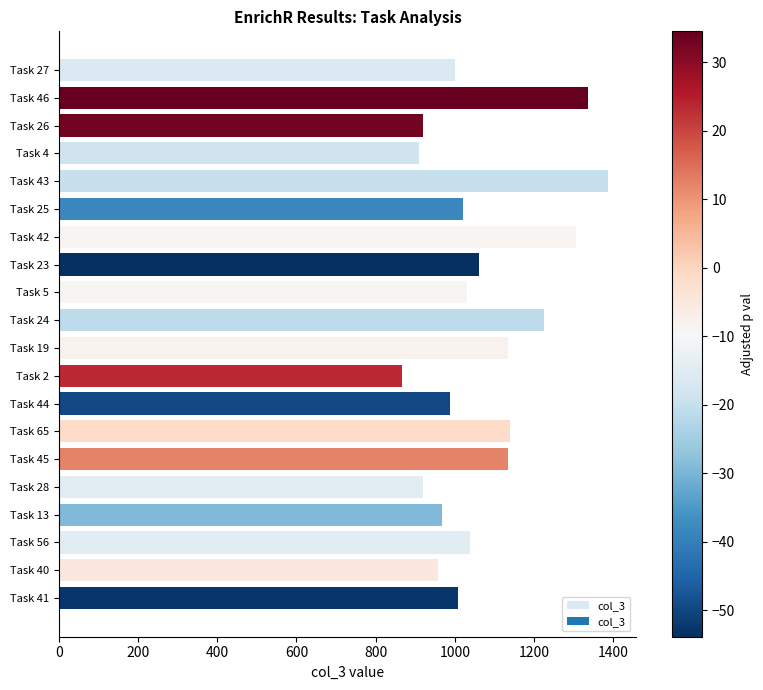

Which has a higher value, Task 45 or Task 5?

Task 45